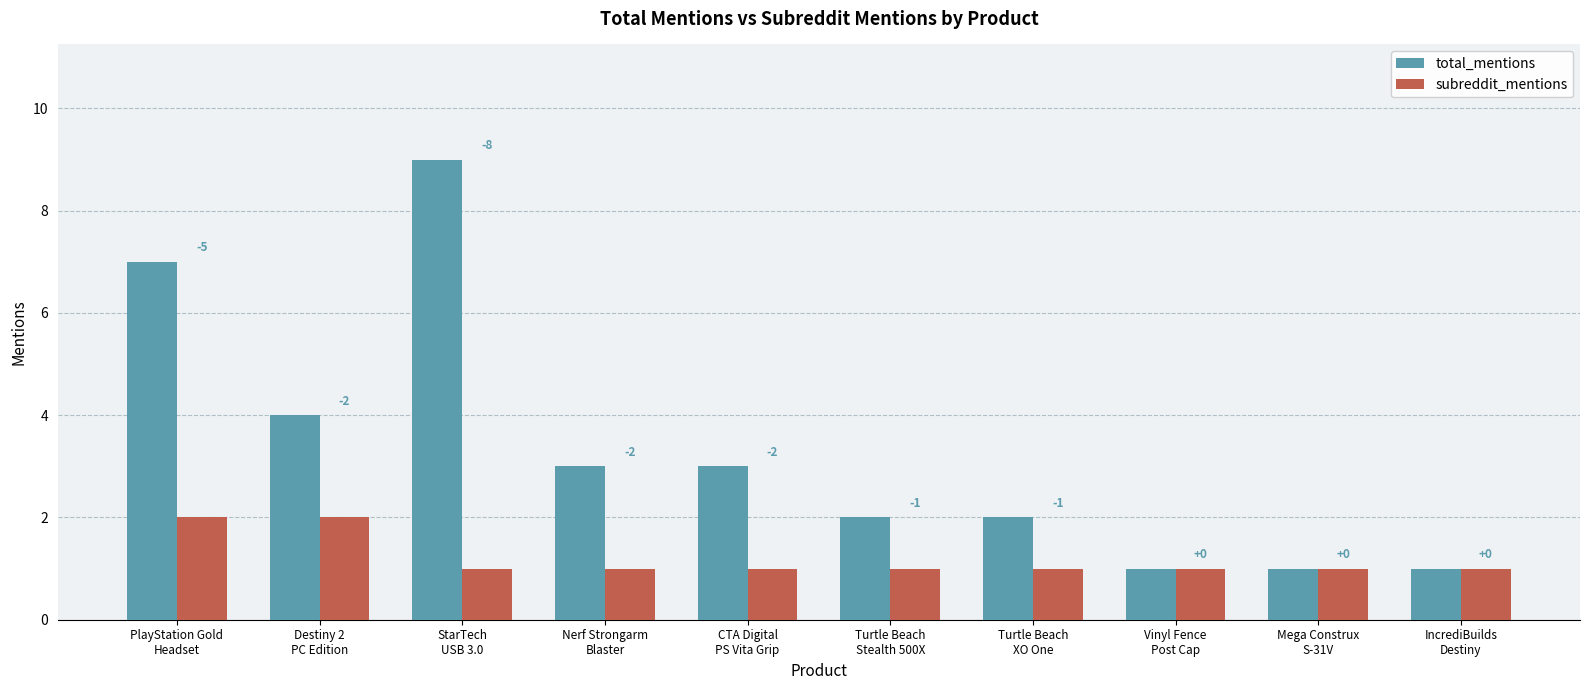

Reading left to right, transcribe all the data shown in this chart.

total_mentions: 7	4	9	3	3	2	2	1	1	1
subreddit_mentions: 2	2	1	1	1	1	1	1	1	1